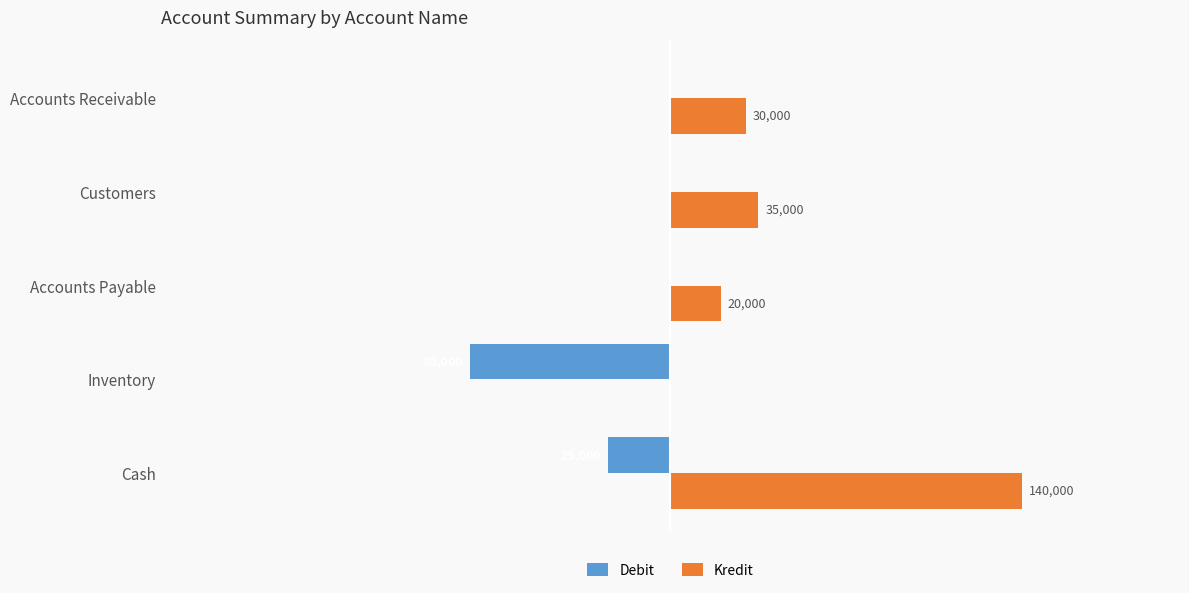

Which series has the largest range (max minus min)?

Kredit